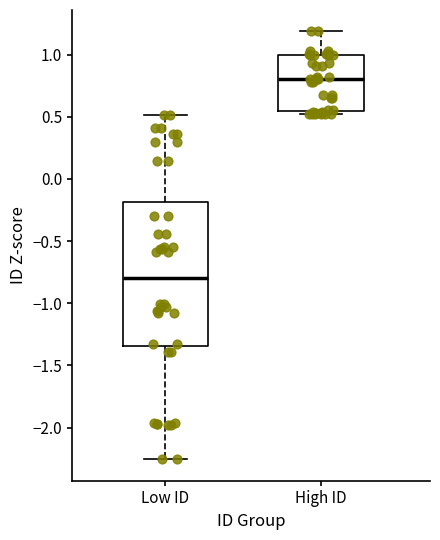

Reading left to right, read every box against the y-axis: the position of its median line, the range the box covers, and the ends of its whiskers. The values are not printed on the chart, so give them approximately, as read against the axis.

Low ID: median -0.80, box -1.35 to -0.20, whiskers -2.25 to 0.50
High ID: median 0.80, box 0.55 to 1.00, whiskers 0.50 to 1.20